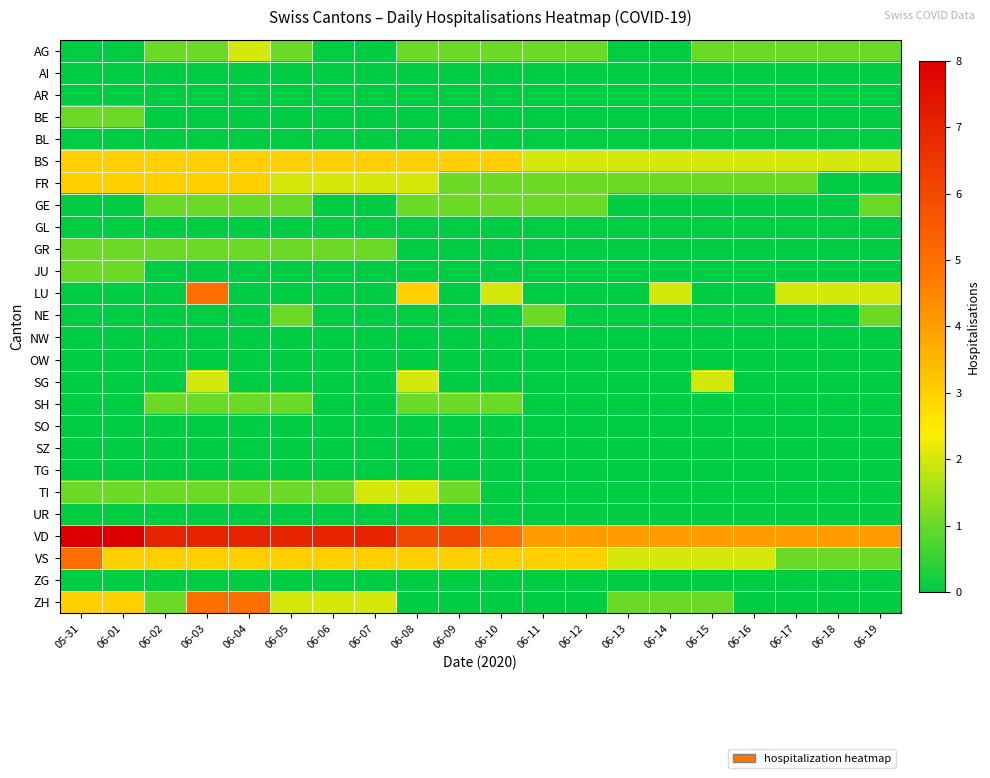

At which category does the chart reach its minimum across all series?

05-31